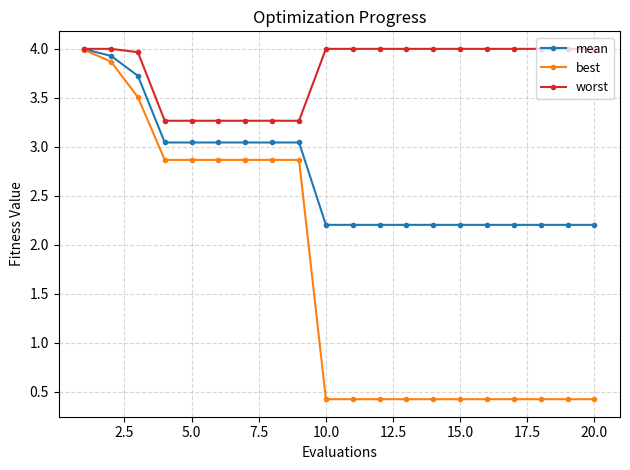

List the series in order of their overall mean, highest first.

worst, mean, best